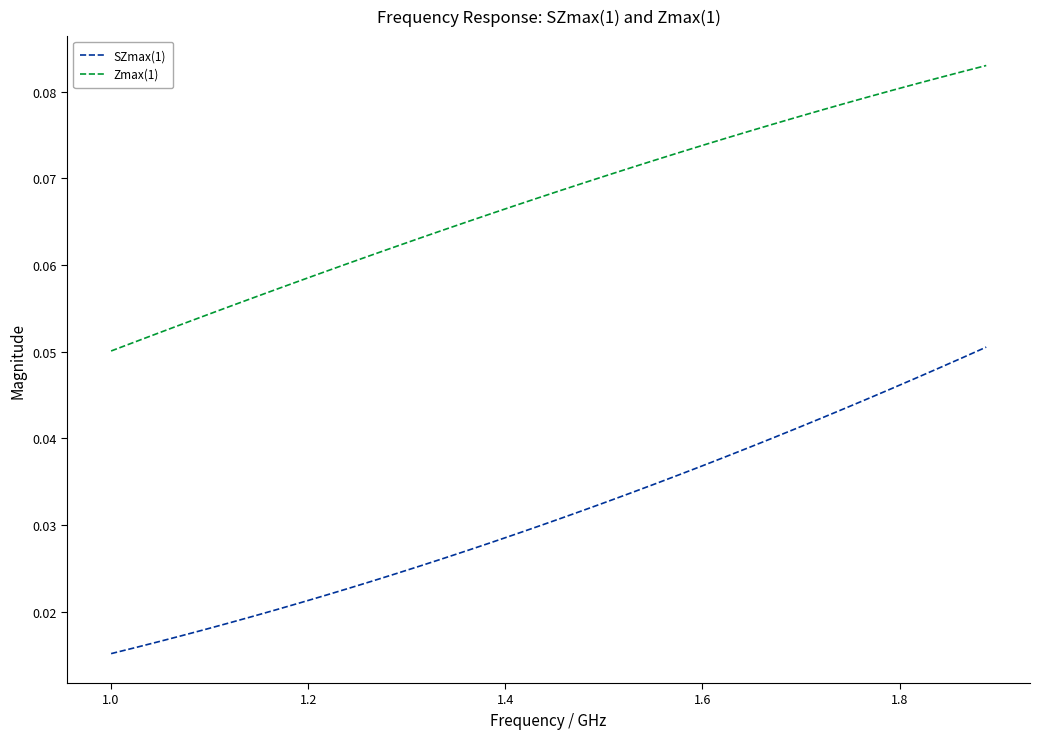

Which series has the largest total across all categories?

Zmax(1)